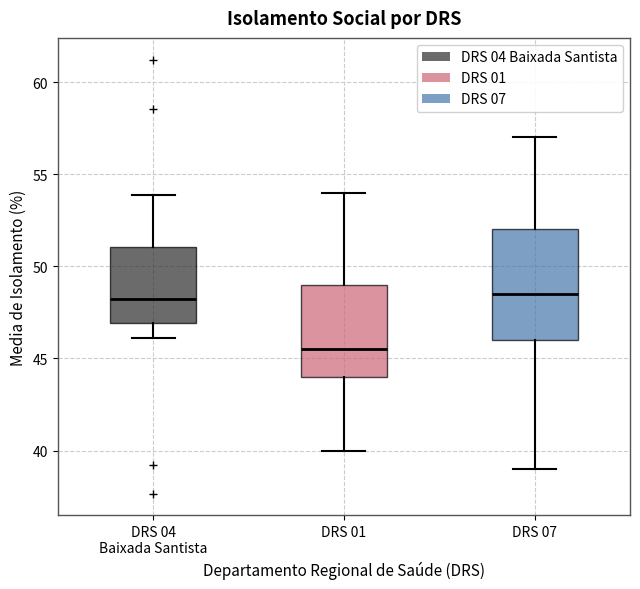

Reading left to right, read every box against the y-axis: the position of its median line, the range the box covers, and the ends of its whiskers. The values are not printed on the chart, so give them approximately, as read against the axis.

DRS 04 Baixada Santista: median 48.0, box 47.0 to 51.0, whiskers 46.0 to 54.0
DRS 01: median 45.5, box 44.0 to 49.0, whiskers 40.0 to 54.0
DRS 07: median 48.5, box 46.0 to 52.0, whiskers 39.0 to 57.0